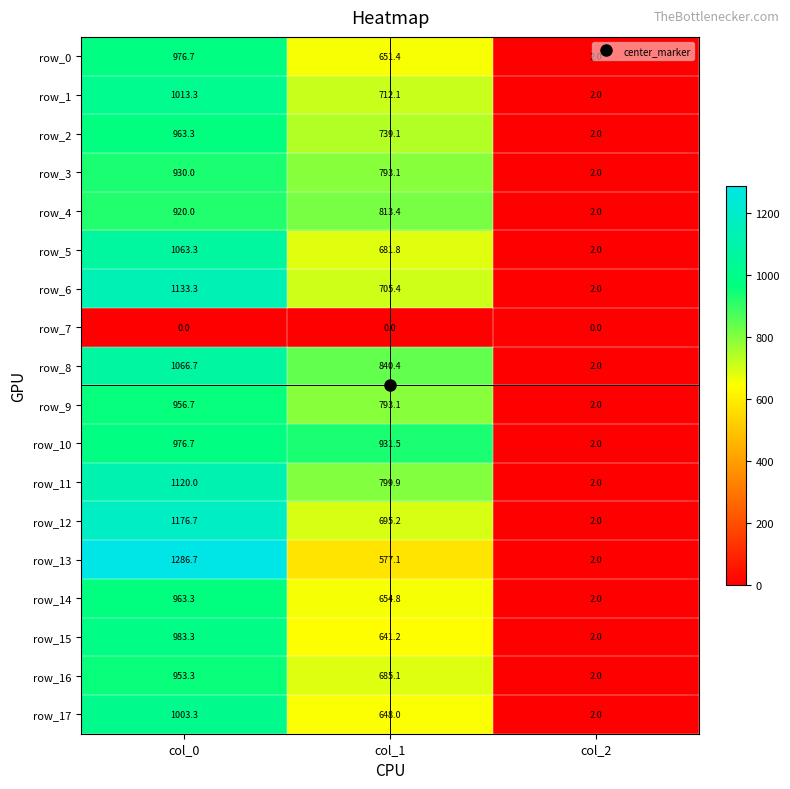

At how many categories does at least one series exceed 456?

2